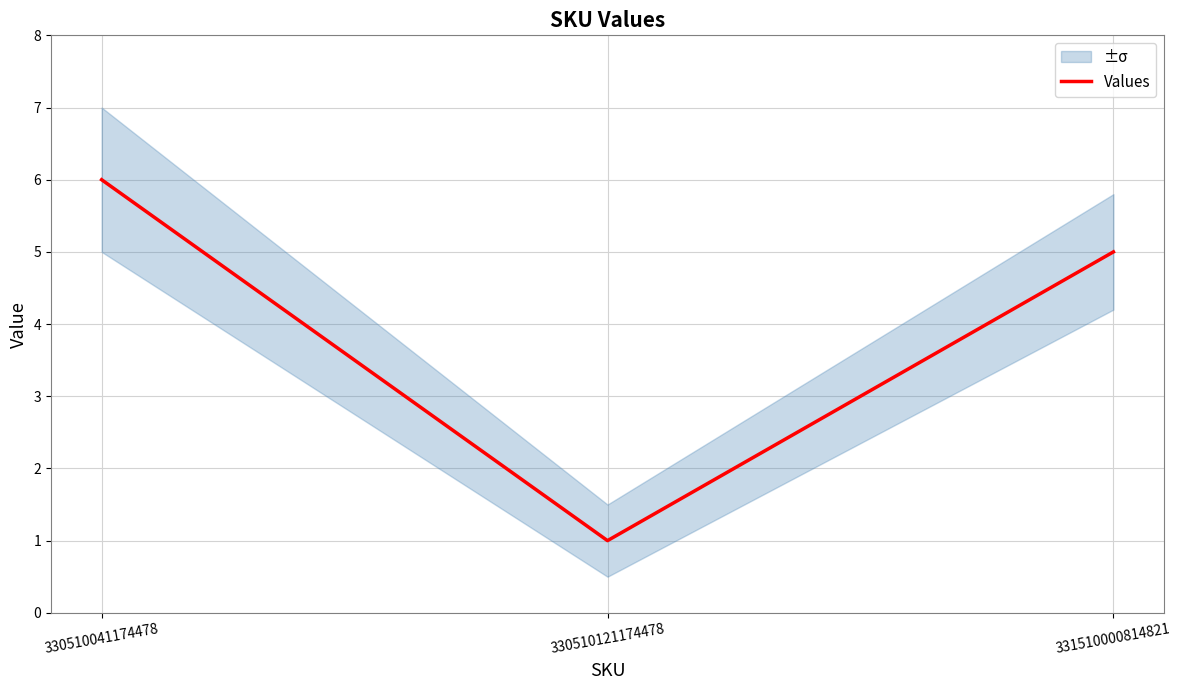

Does the chart display data point markers on the line(s)?

No